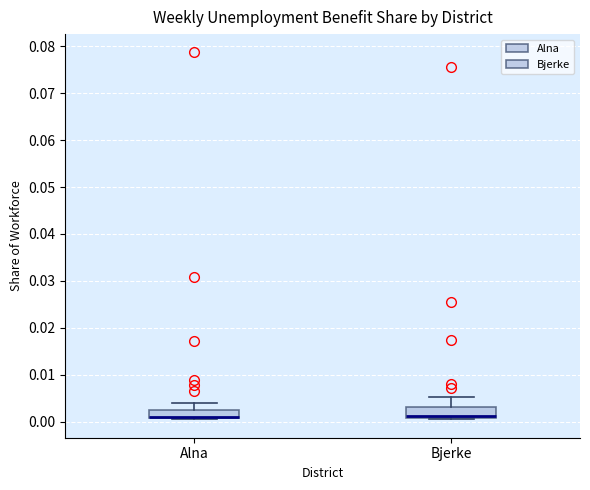

Where is the upper edge of the box for Alna on the y-axis? The values are not printed on the chart, so give them approximately, as read against the axis.

0.003